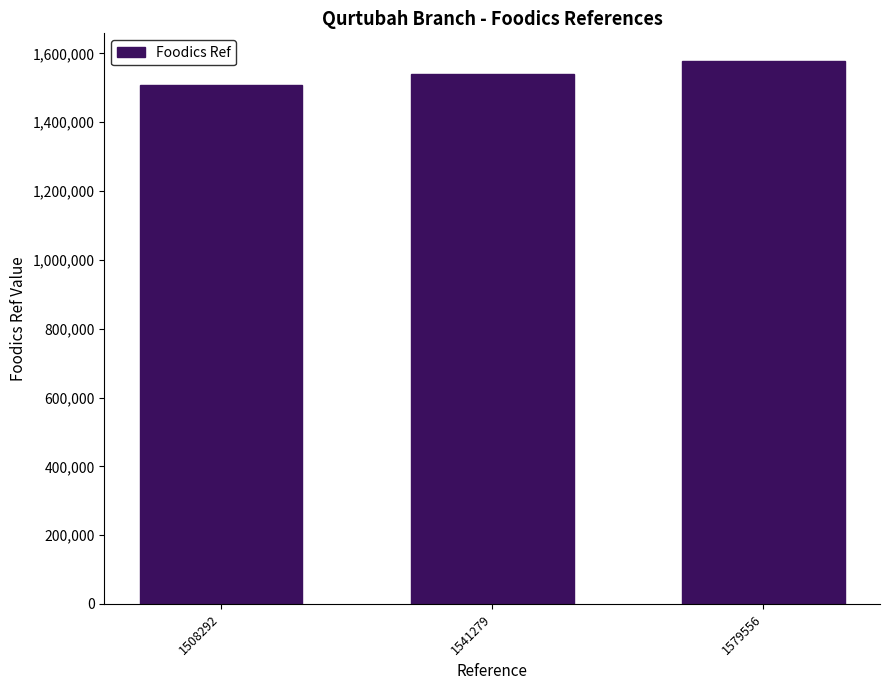

At which category does the chart reach its minimum across all series?

1508292